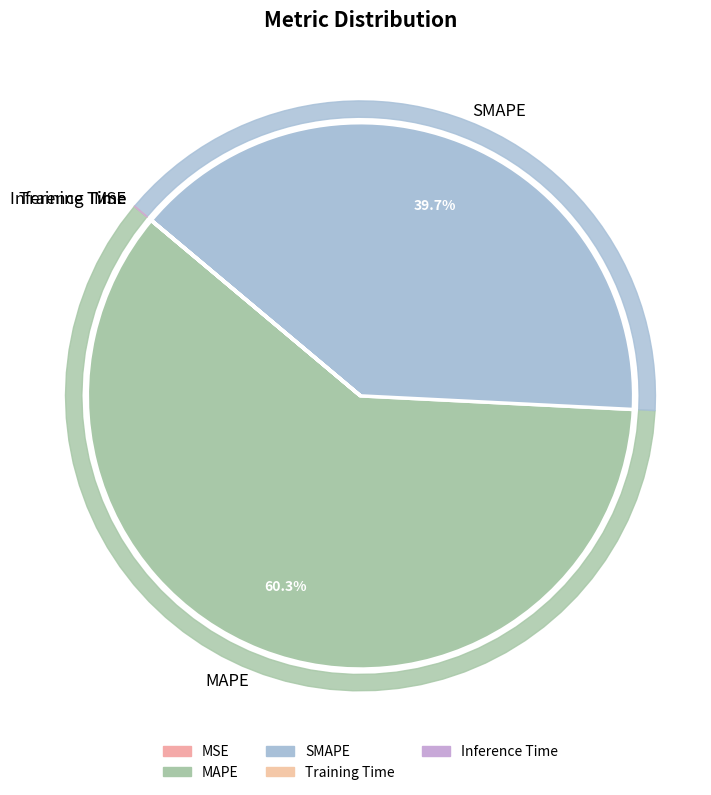

True or false: SMAPE accounts for 40% of the total.

True